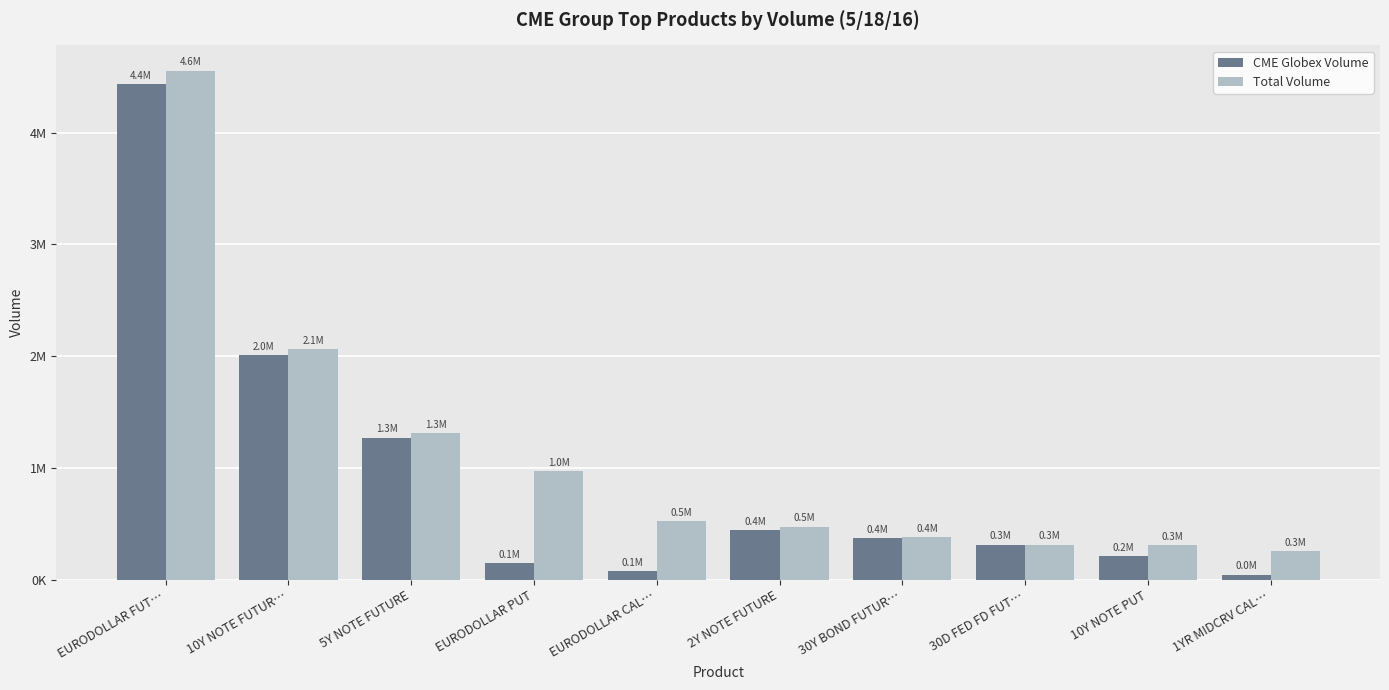

What are all the series names shown in the legend?

CME Globex Volume, Total Volume